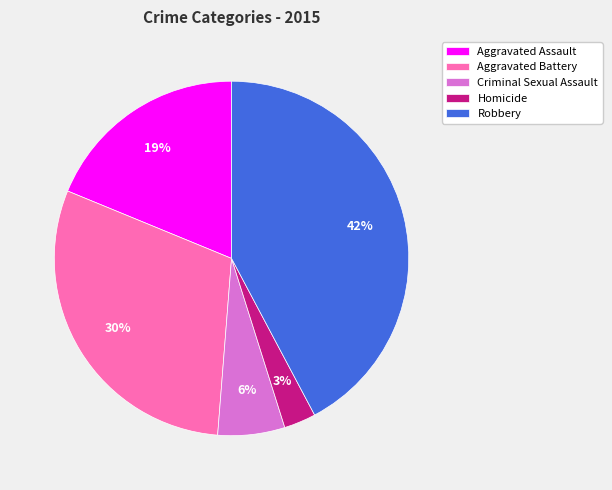

Approximately how many times larger is the value at Robbery compared to Aggravated Assault?

2.2